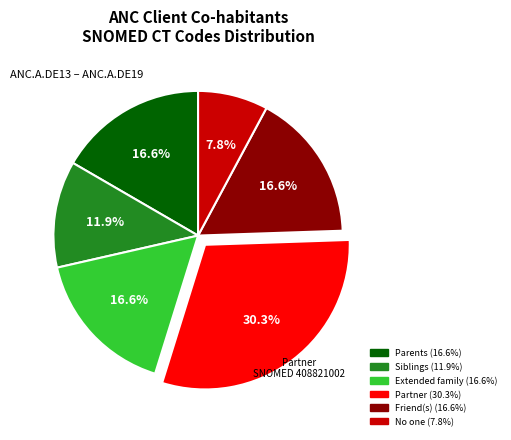

To the nearest percent, what portion does Partner represent?

30%